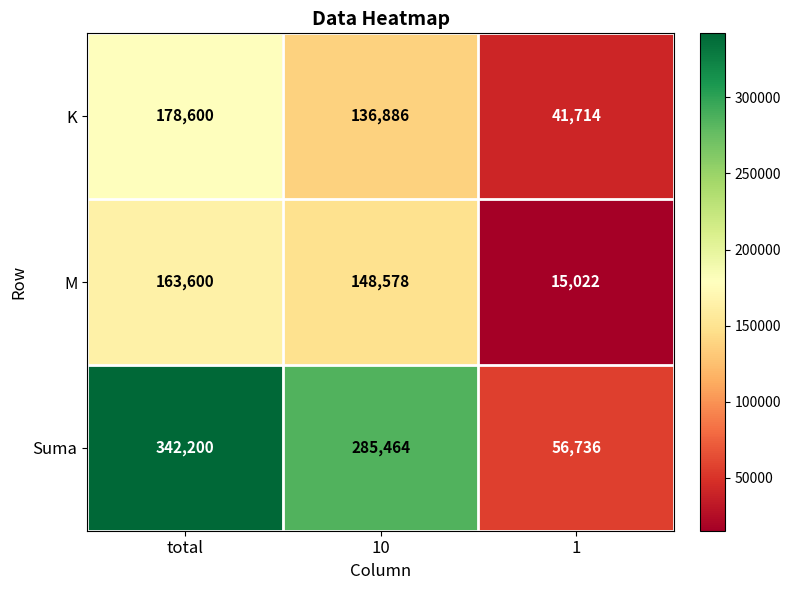

At which label is Suma closest to 199468?

10